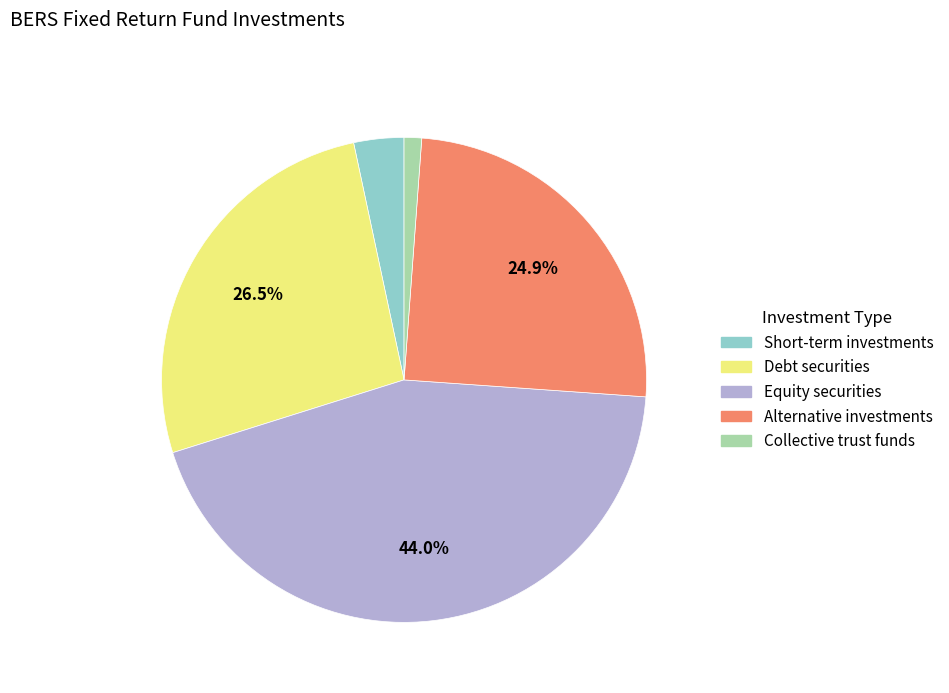

Is there a majority slice in this chart?

No